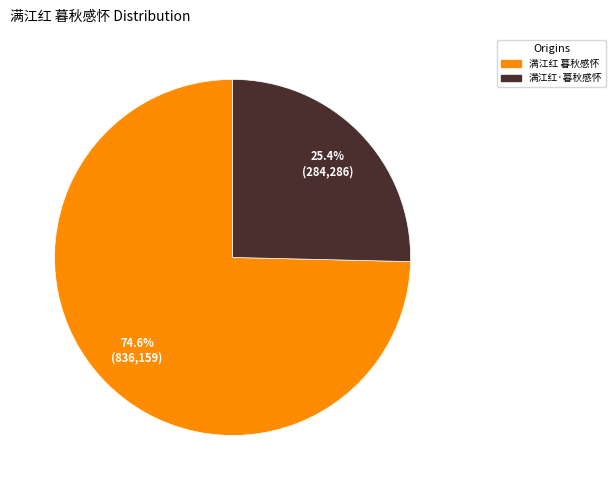

How many slices are in this pie chart?

2